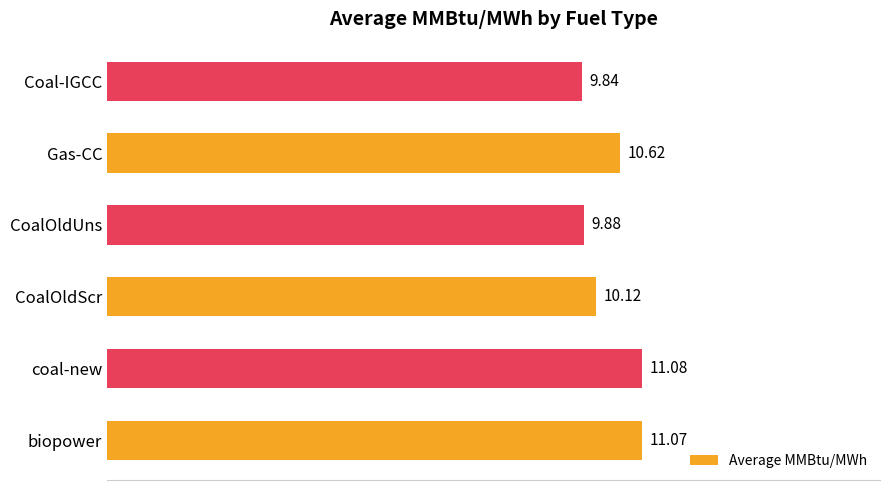

What is the average value?

10.4